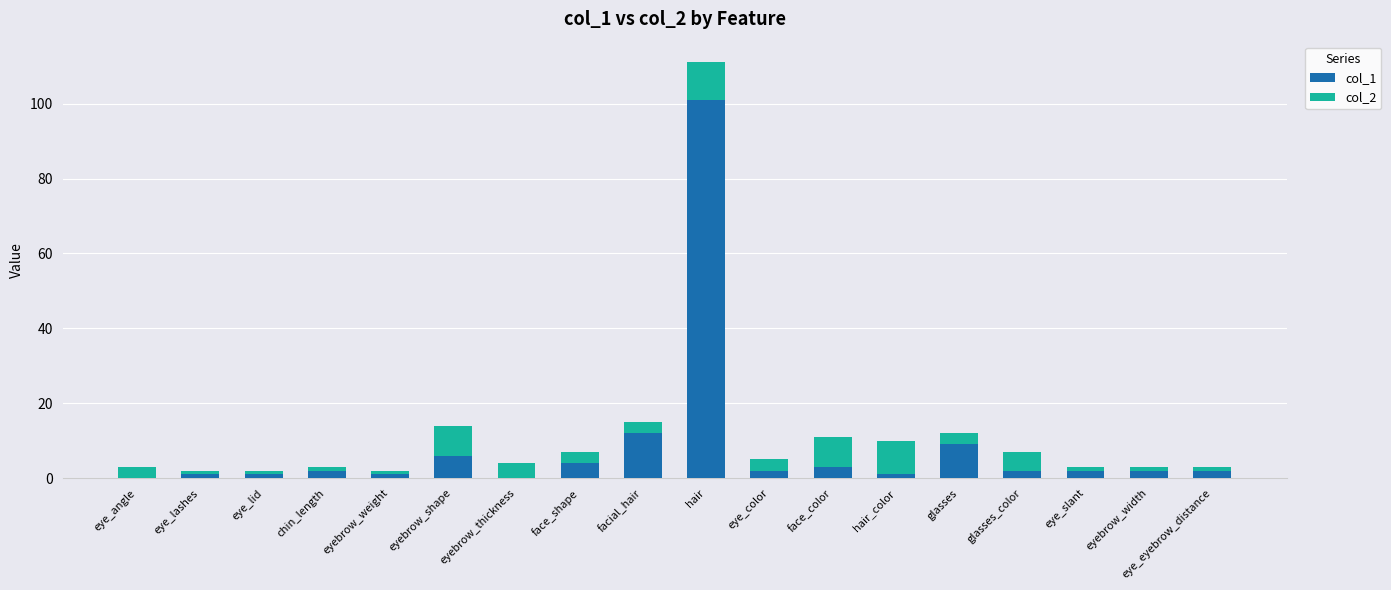

At which category is the sum across all series the highest?

hair